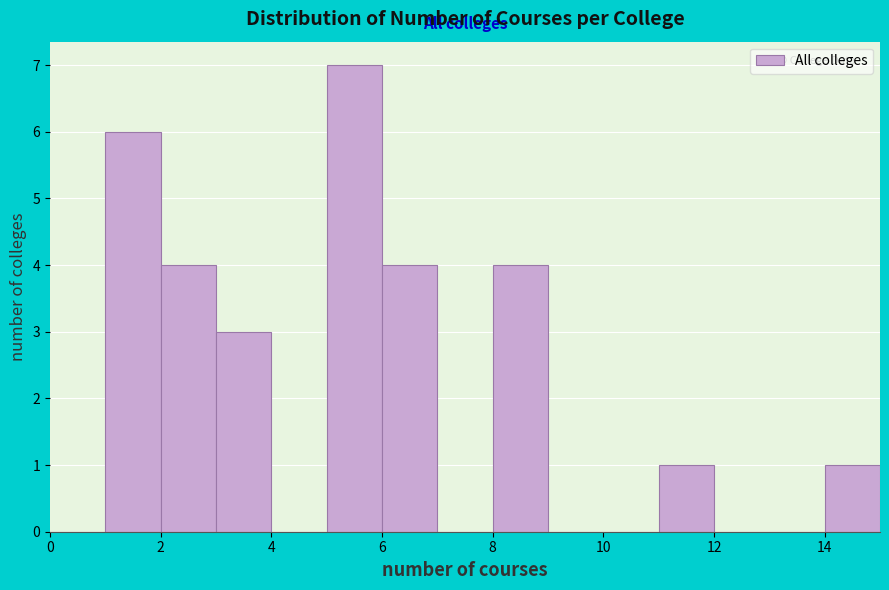

Reading left to right, list every bar in this chart as the range it spans on the x-axis followed by its height. The values are not printed on the chart, so give them approximately, as read against the axis.

0 to 1: 0
1 to 2: 6
2 to 3: 4
3 to 4: 3
4 to 5: 0
5 to 6: 7
6 to 7: 4
7 to 8: 0
8 to 9: 4
9 to 10: 0
10 to 11: 0
11 to 12: 1
12 to 13: 0
13 to 14: 0
14 to 15: 1